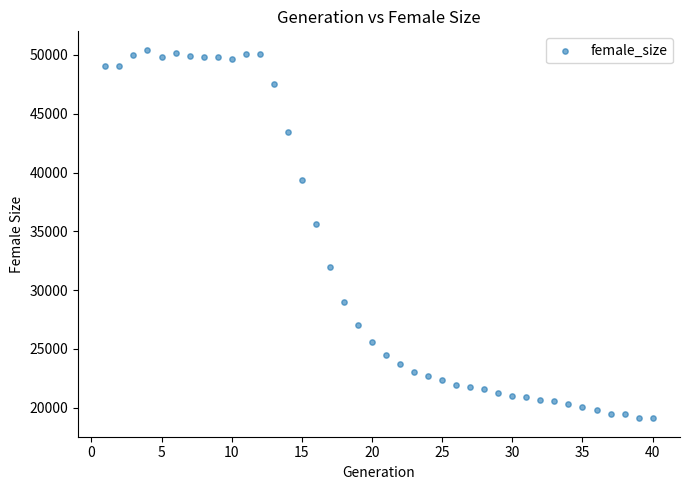

What is the range of X values (max minus min)?

39